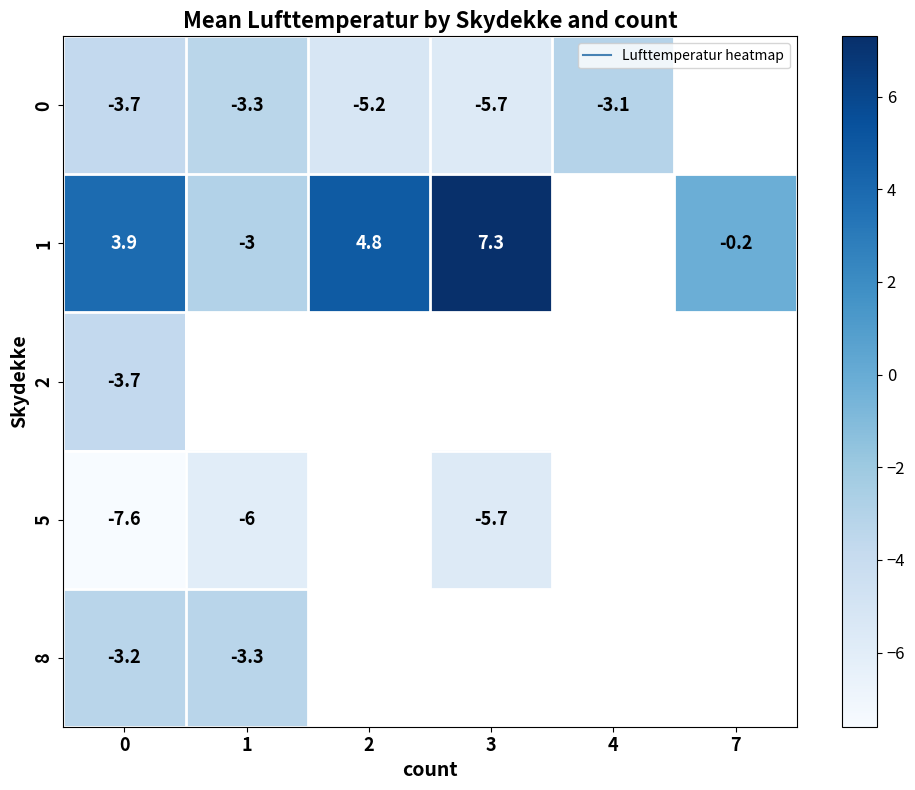

What is the difference between the maximum and minimum values in the 1 series?

10.3